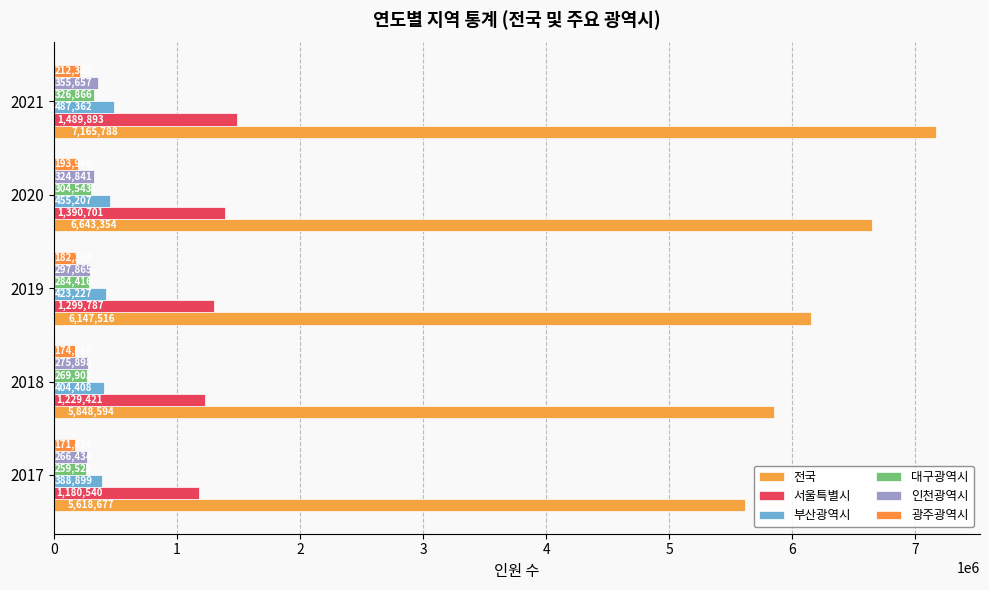

How many values in the 대구광역시 series are below 284416?

2